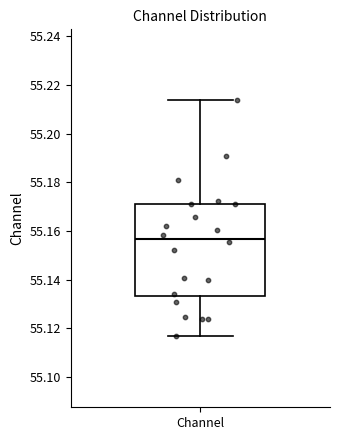

Transcribe this box plot: give where the median line is, the range the box spans, and where the two whiskers end, as read against the y-axis. The values are not printed on the chart, so give them approximately, as read against the axis.

median 55.156, box 55.134 to 55.170, whiskers 55.116 to 55.214